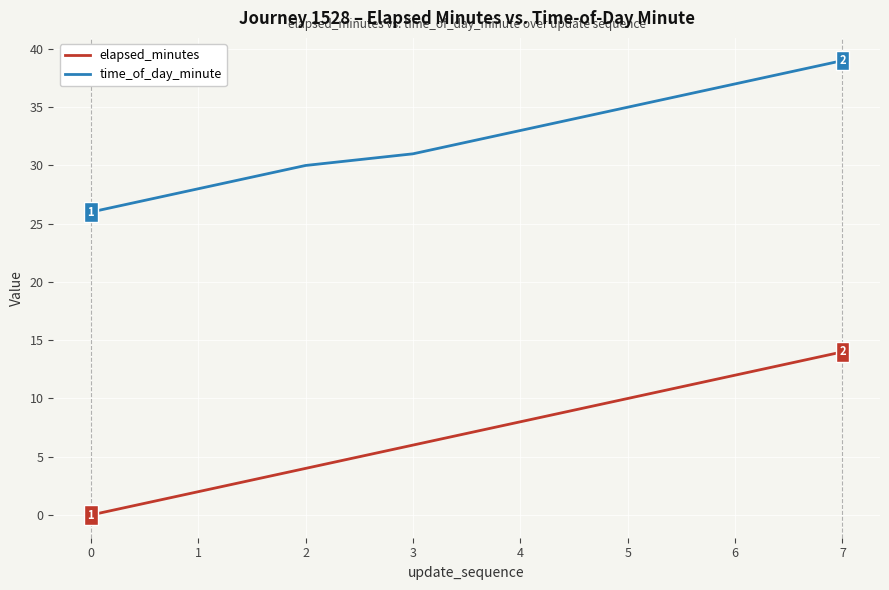

Reading left to right, transcribe all the data shown in this chart.

elapsed_minutes: 0	2	4	6	8	10	12	14
time_of_day_minute: 26	28	30	31	33	35	37	39